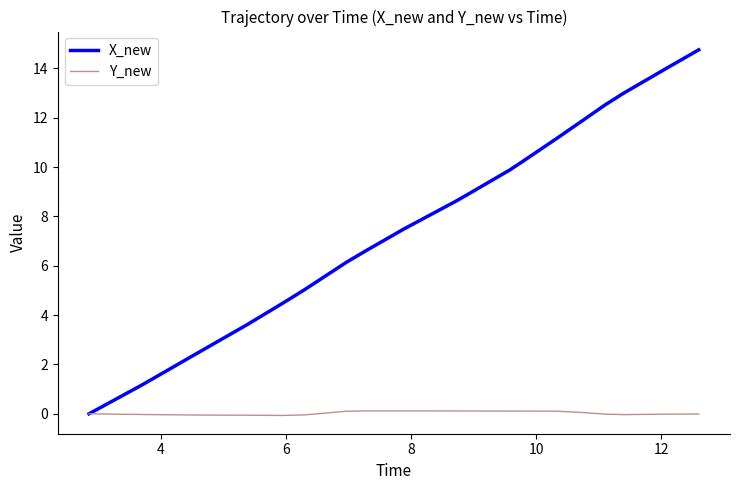

Which series has the widest spread of values?

X_new